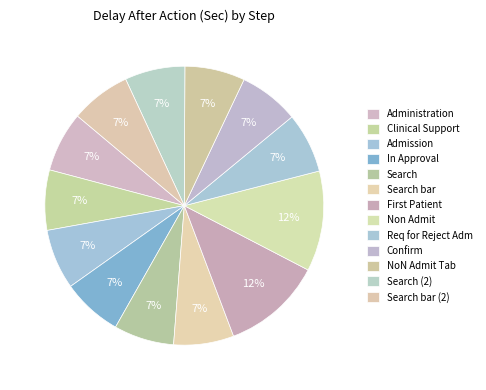

True or false: Search bar (2) accounts for 7% of the total.

True